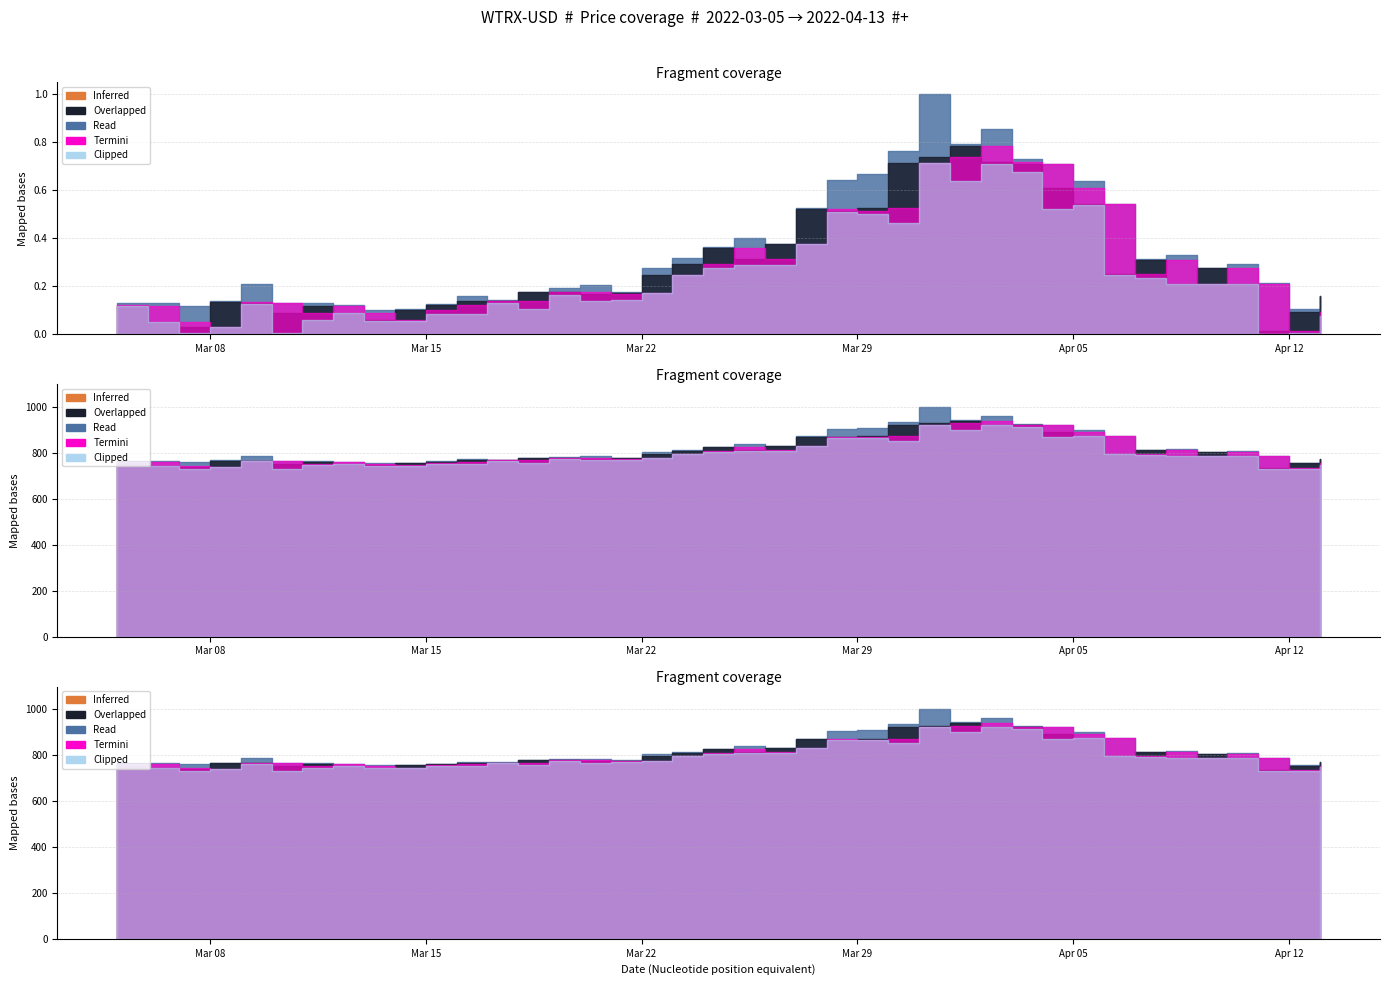

True or false: Open and High cross at least once.

False